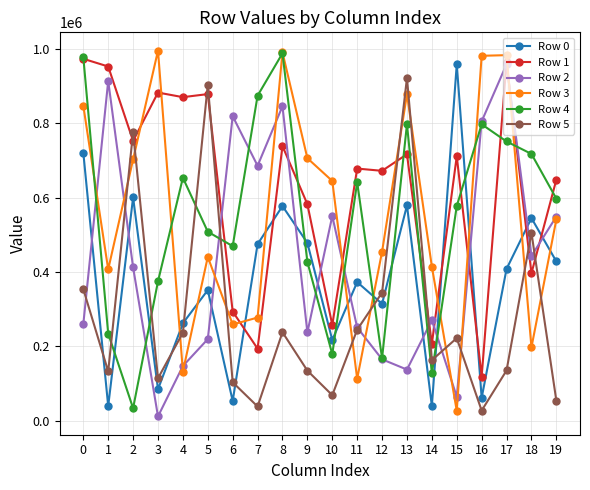

Where do Row 4 and Row 0 first cross each other?

1 and 2